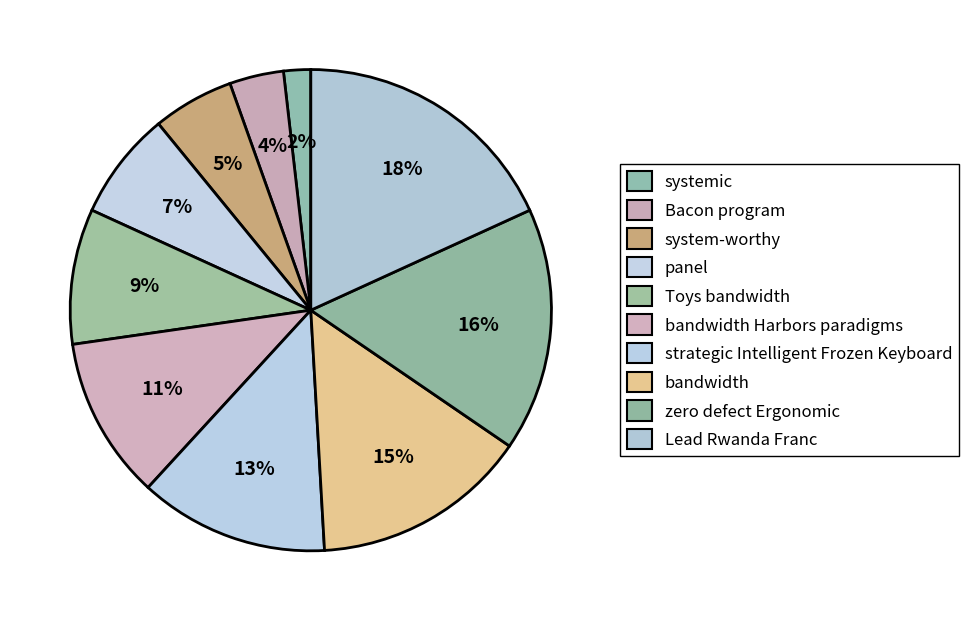

Rank the categories by value from highest to lowest.

Lead Rwanda Franc, zero defect Ergonomic, bandwidth, strategic Intelligent Frozen Keyboard, bandwidth Harbors paradigms, Toys bandwidth, panel, system-worthy, Bacon program, systemic